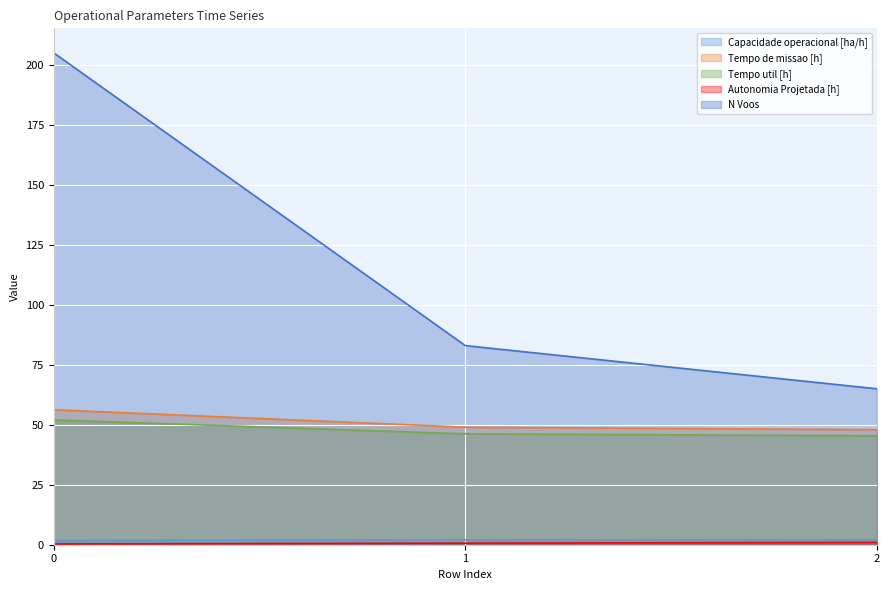

The value of N Voos at 2 is 65.0. True or false?

True